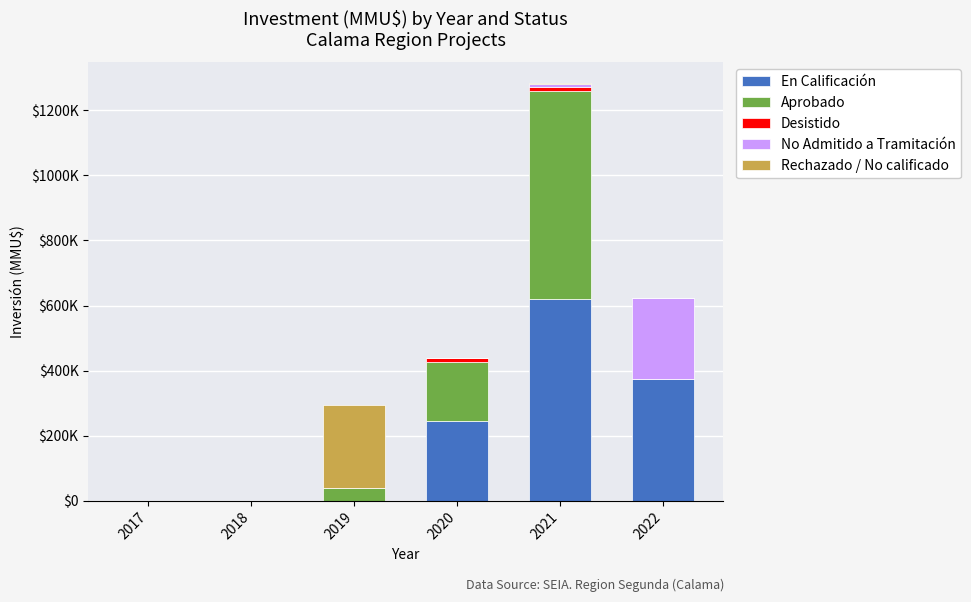

Between 2019 and 2018, which is larger?

2019